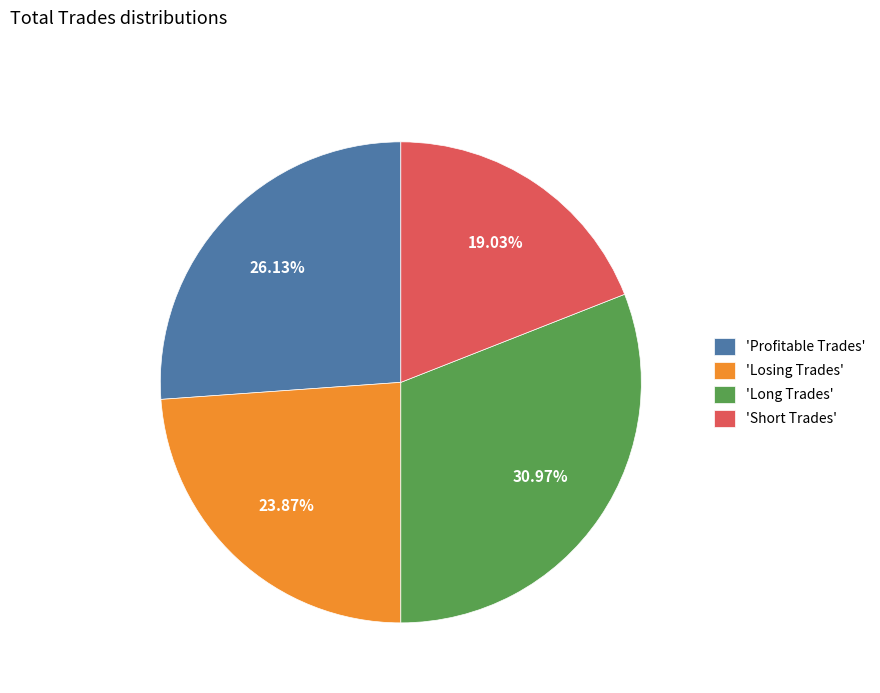

Does any single category account for the majority?

No